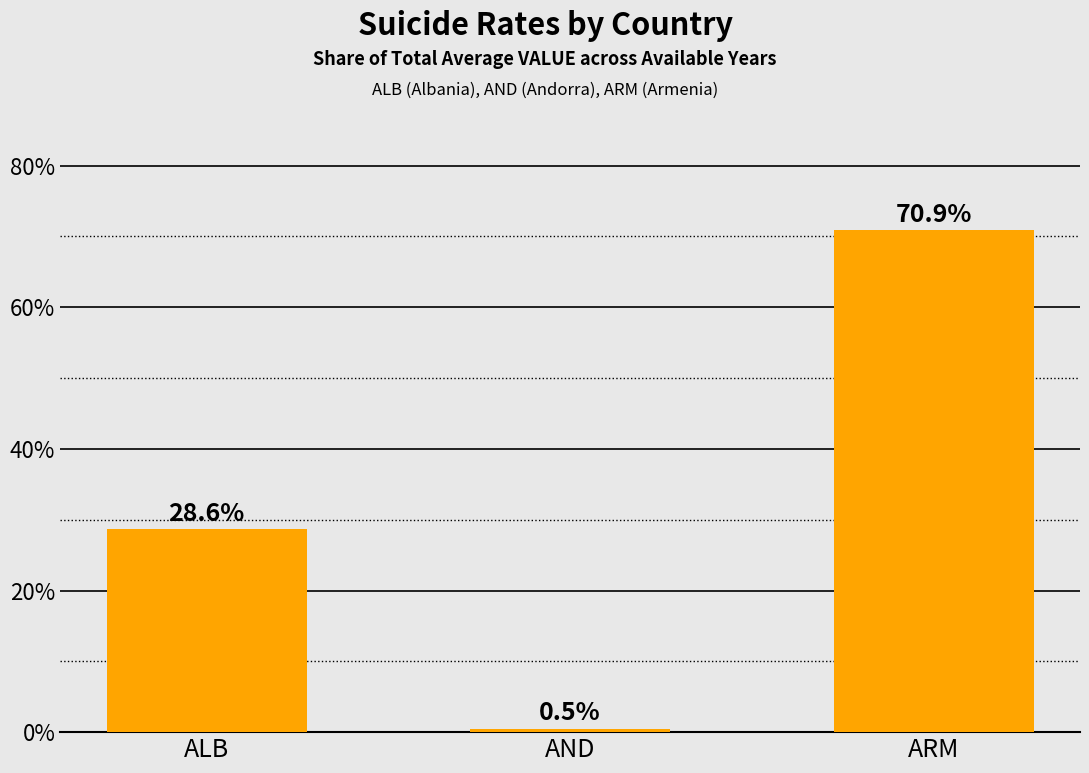

What is the average value?

0.3